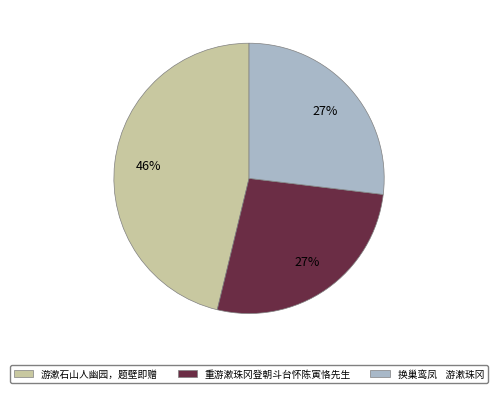

Does any single category account for the majority?

No